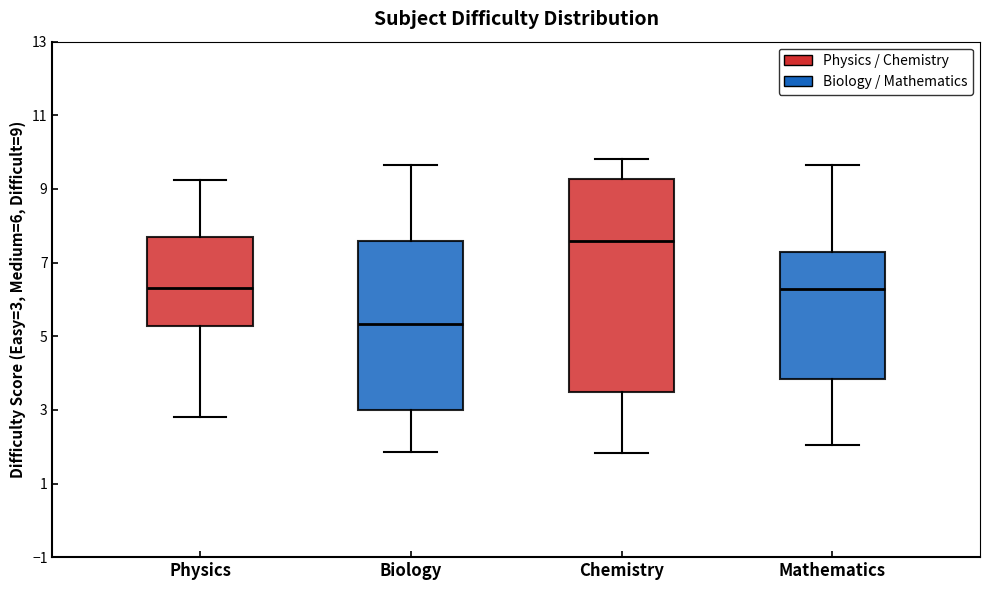

Where does the upper whisker of the box for Mathematics end on the y-axis? The values are not printed on the chart, so give them approximately, as read against the axis.

9.6